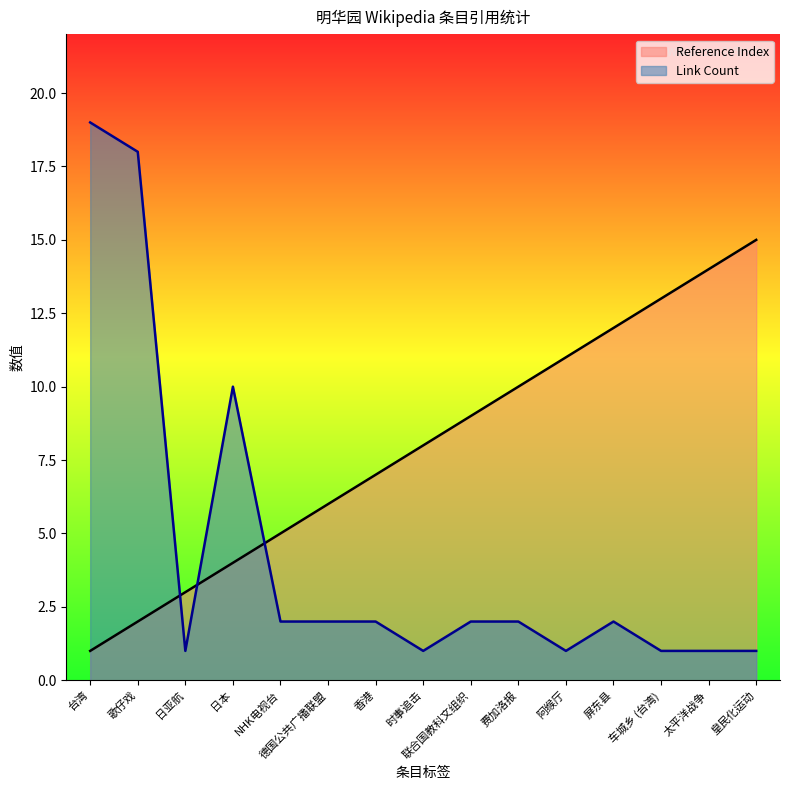

Is the value of Link Count at 费加洛报 greater than the value of Reference Index at NHK电视台?

No